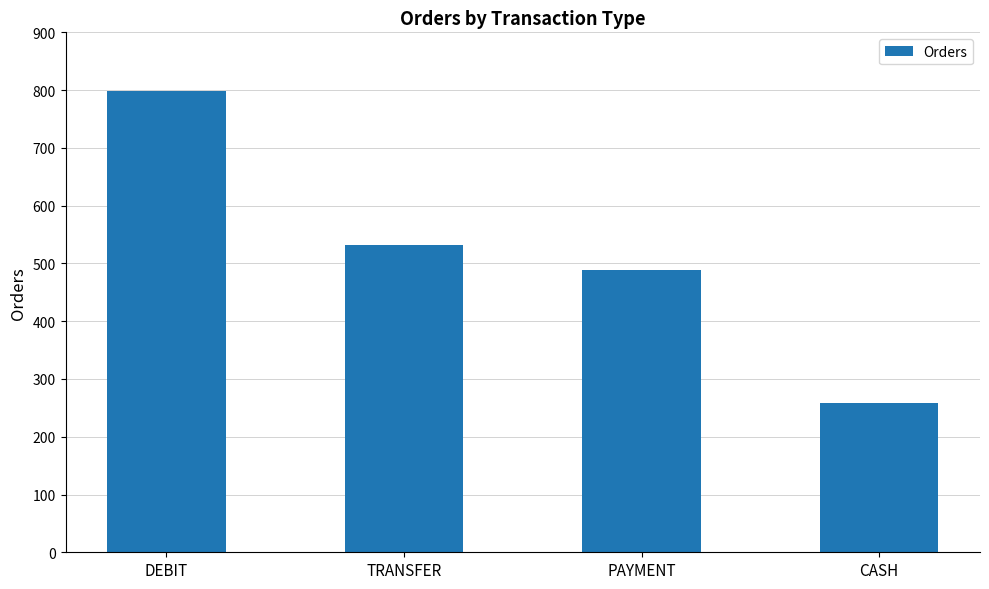

The value at CASH is 361. True or false?

False